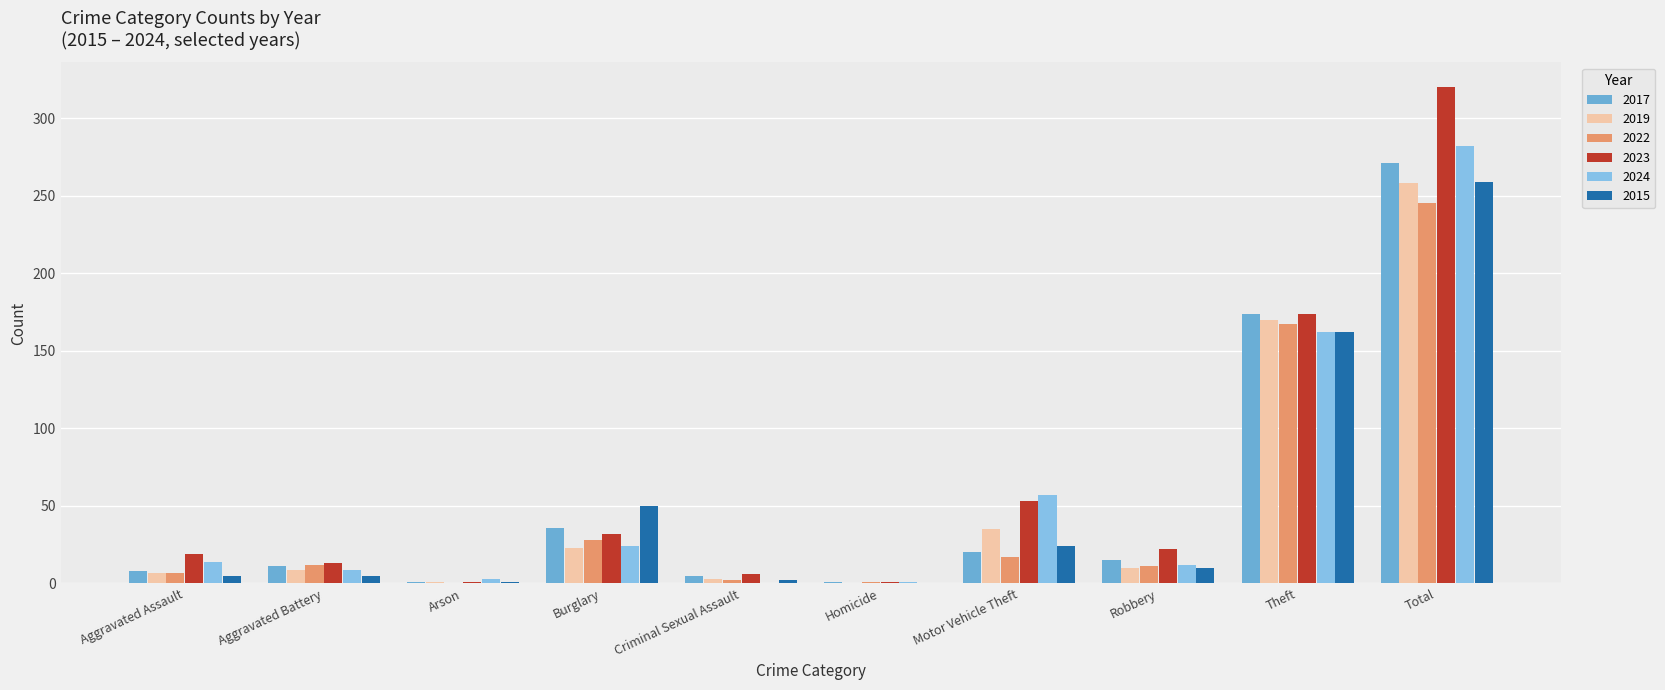

Are the bars grouped side by side (vs. stacked)?

Yes